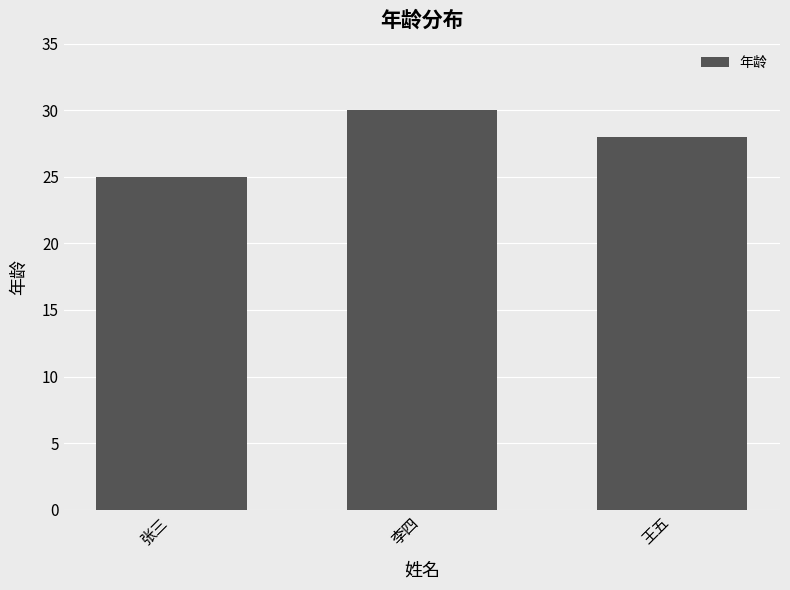

What is the change in value from 张三 to 李四?

+5